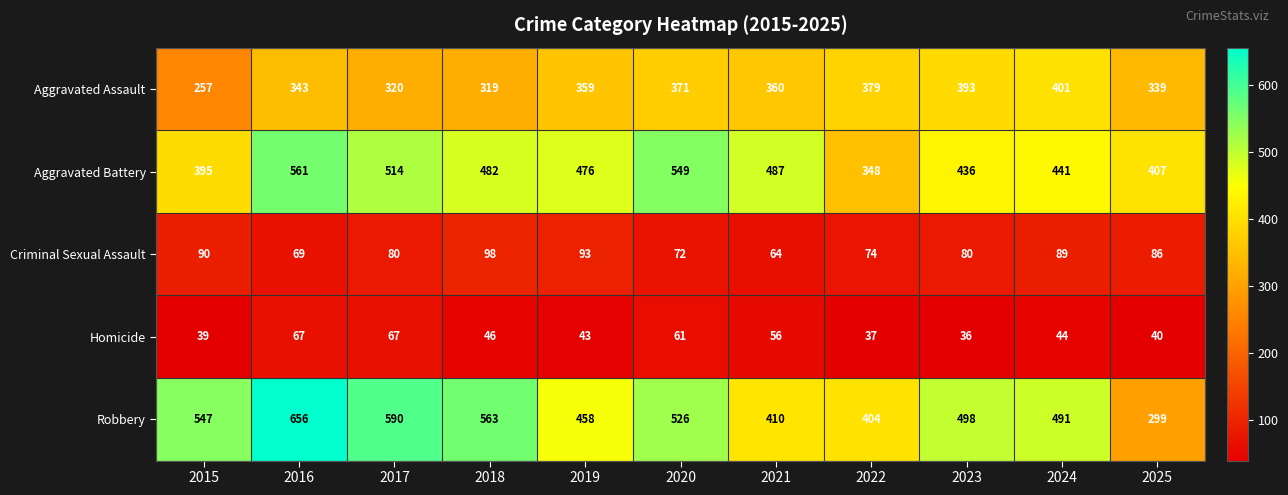

Where is Aggravated Battery nearest to the value 454?

2024